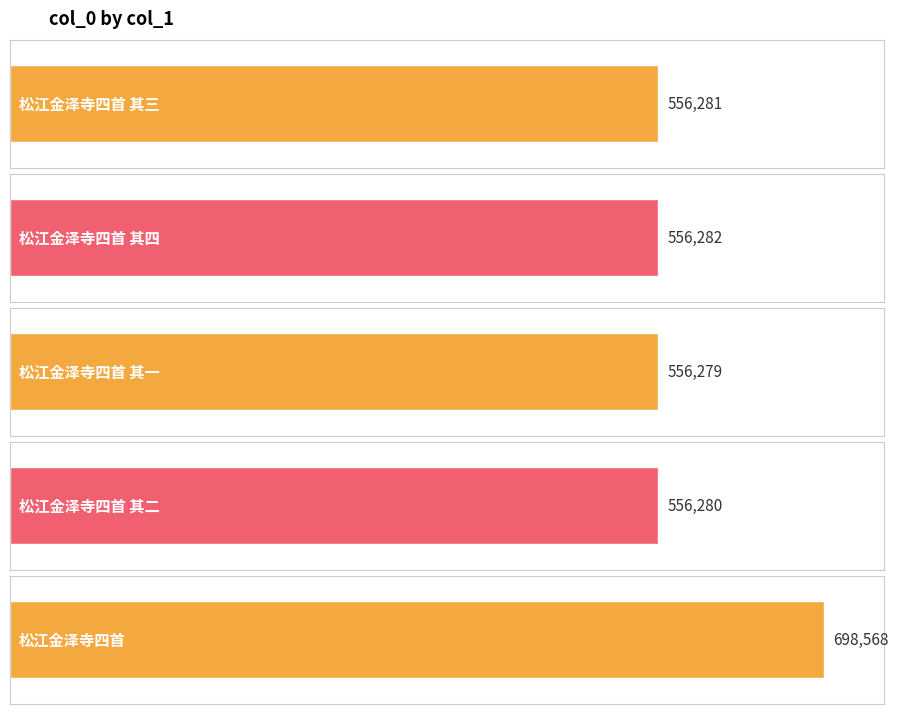

Rank the categories by value from highest to lowest.

松江金泽寺四首, 松江金泽寺四首 其四, 松江金泽寺四首 其三, 松江金泽寺四首 其二, 松江金泽寺四首 其一